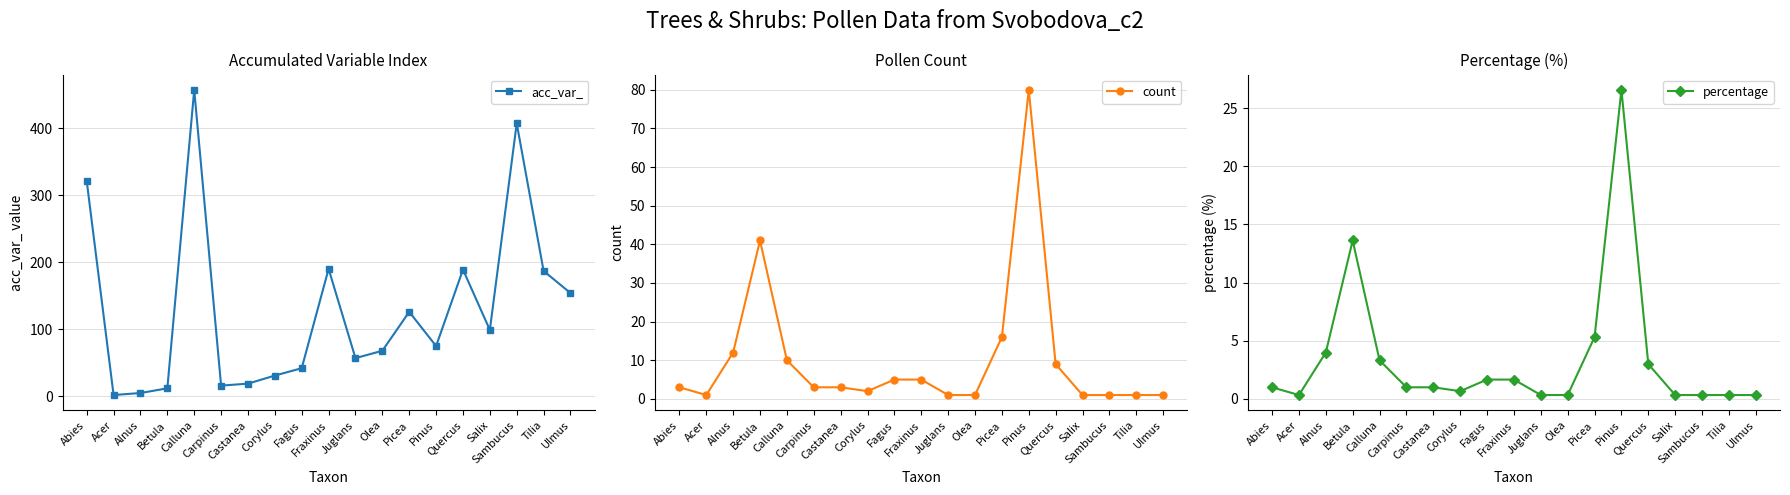

Reading right to left, extract all data points from this chart.

acc_var_: 154.0	187.0	407.0	99.0	189.0	75.0	126.0	68.0	57.0	190.0	42.0	31.0	19.0	16.0	457.0	12.0	5.0	2.0	321.0
count: 1.0	1.0	1.0	1.0	9.0	80.0	16.0	1.0	1.0	5.0	5.0	2.0	3.0	3.0	10.0	41.0	12.0	1.0	3.0
percentage: 0.3	0.3	0.3	0.3	3.0	26.6	5.3	0.3	0.3	1.7	1.7	0.7	1.0	1.0	3.3	13.6	4.0	0.3	1.0